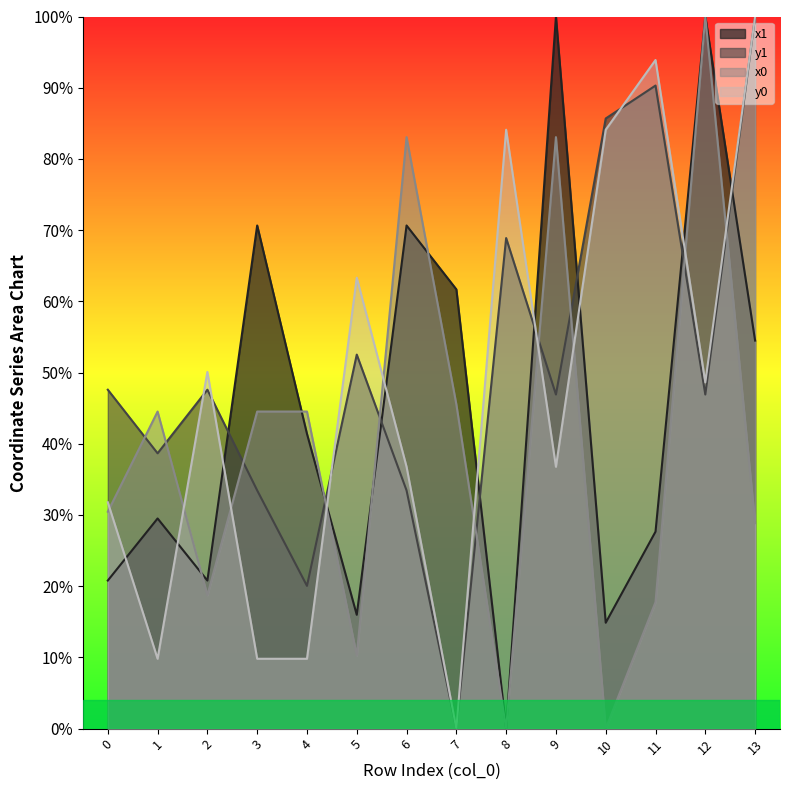

In y0, how many points are higher than both neighbors (excluding endpoints)?

4